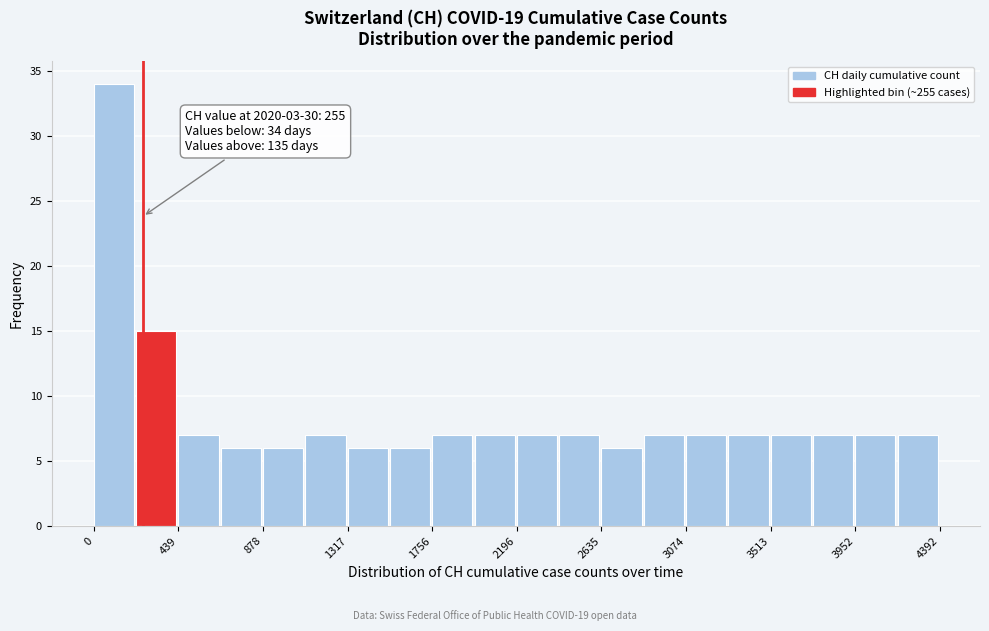

Which range on the x-axis has the tallest bar?

0 to 200